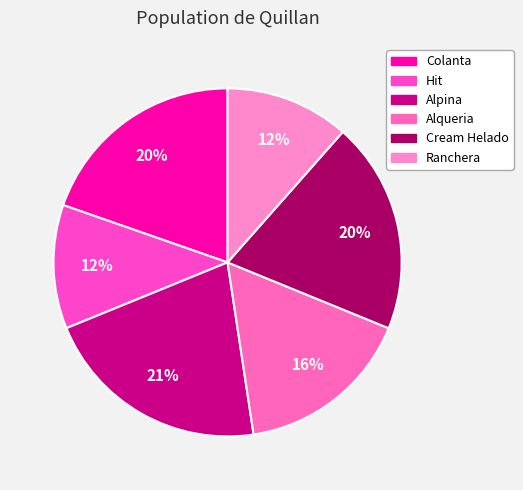

To the nearest percent, what is the combined percentage of Alpina and Colanta?

41%